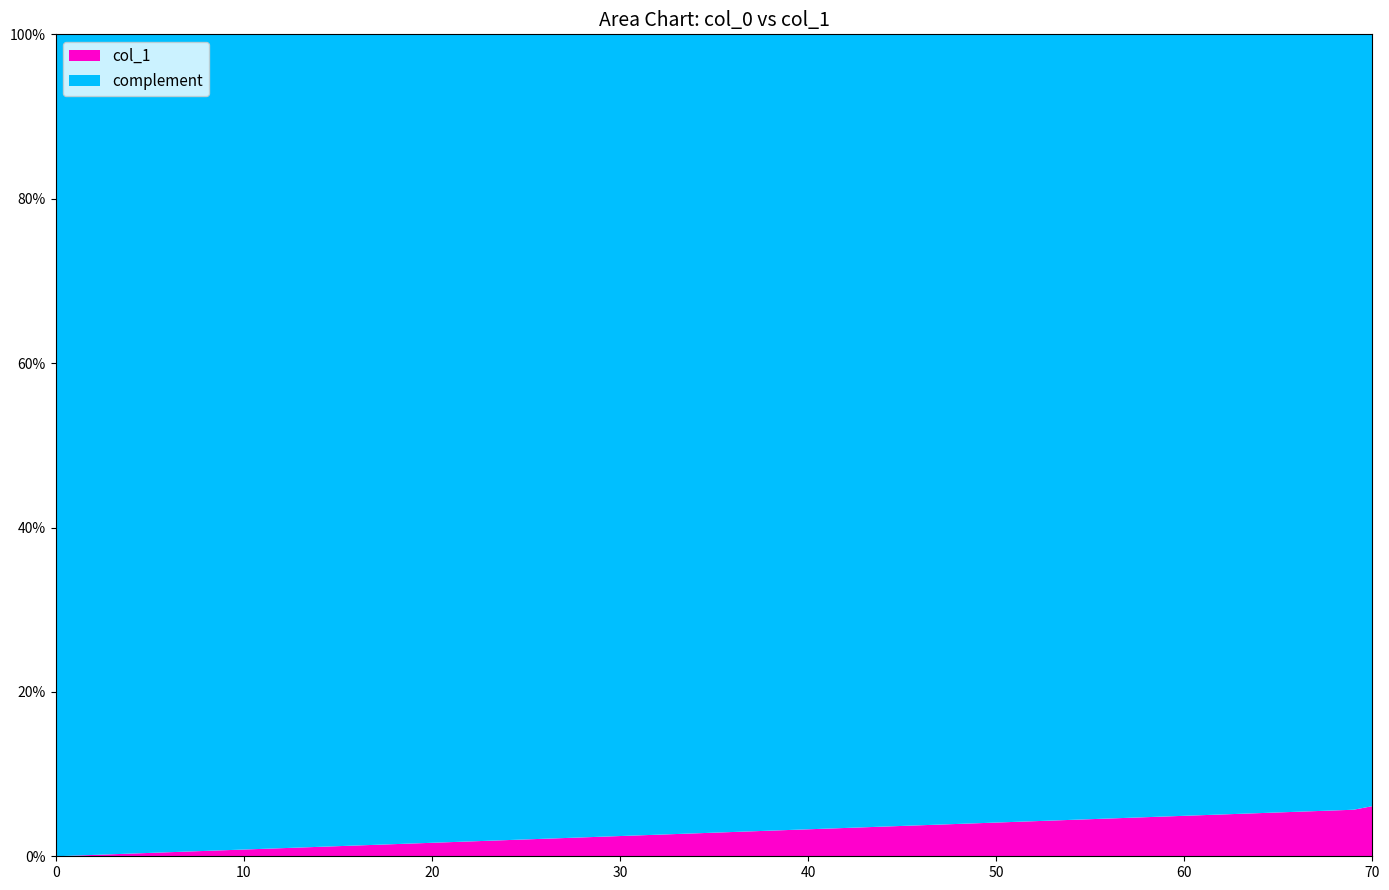

Reading left to right, extract all data points from this chart.

0=0.0	69=0.1	70=0.1